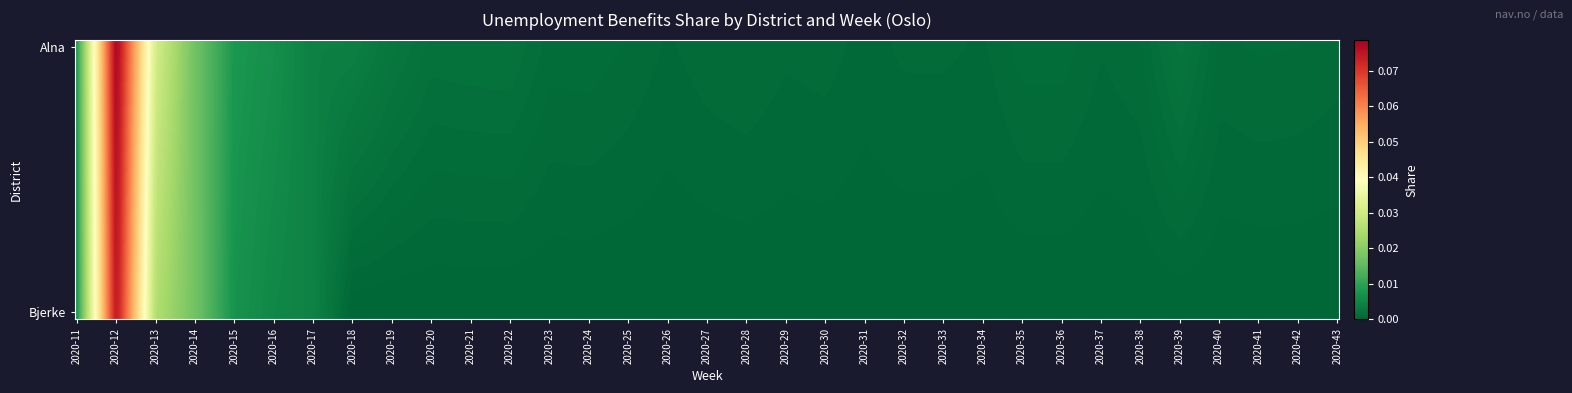

Reading right to left, what are all the values shown in this chart?

Alna: 0.0	0.0	0.0	0.0	0.0	0.0	0.0	0.0	0.0	0.0	0.0	0.0	0.0	0.0	0.0	0.0	0.0	0.0	0.0	0.0	0.0	0.0	0.0	0.0	0.0	0.0	0.0	0.0	0.0	0.0	0.0	0.1	0.0
Bjerke: 0.0	0.0	0.0	0.0	0.0	0.0	0.0	0.0	0.0	0.0	0.0	0.0	0.0	0.0	0.0	0.0	0.0	0.0	0.0	0.0	0.0	0.0	0.0	0.0	0.0	0.0	0.0	0.0	0.0	0.0	0.0	0.1	0.0